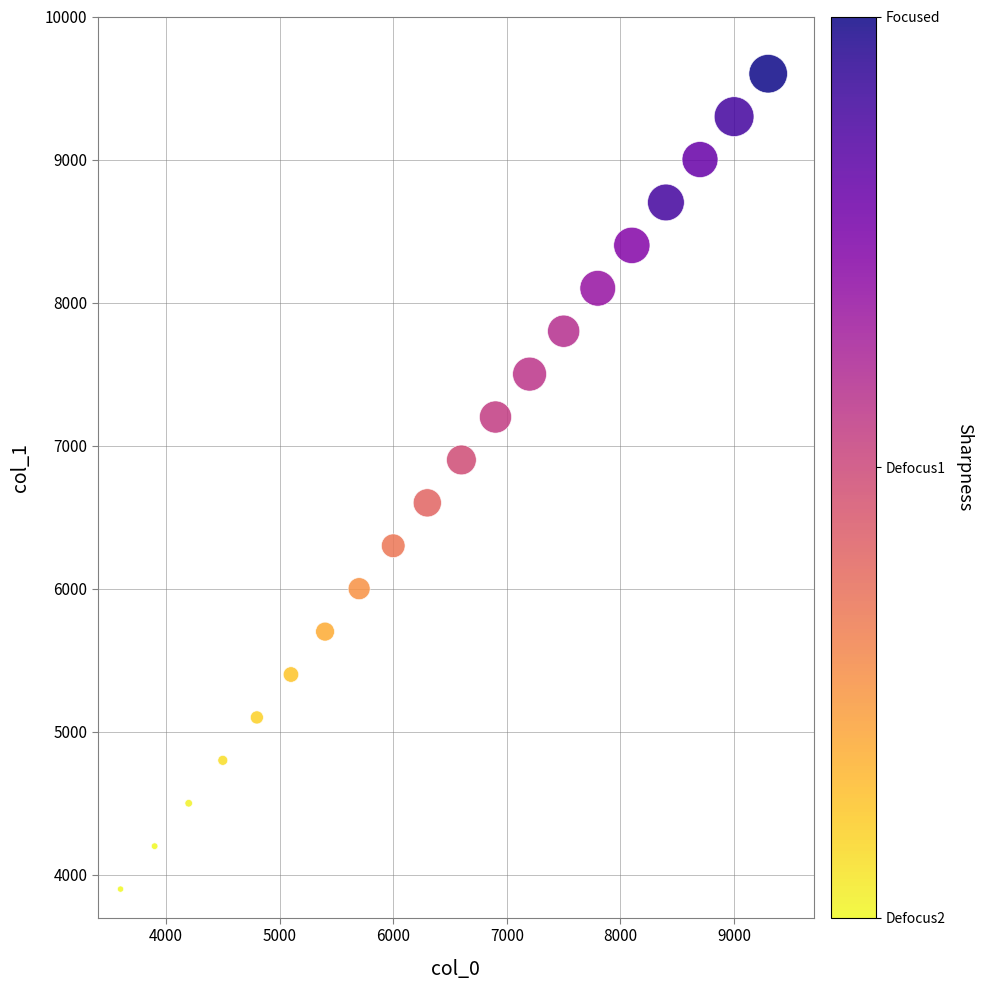

What is the range of X values (max minus min)?

5700